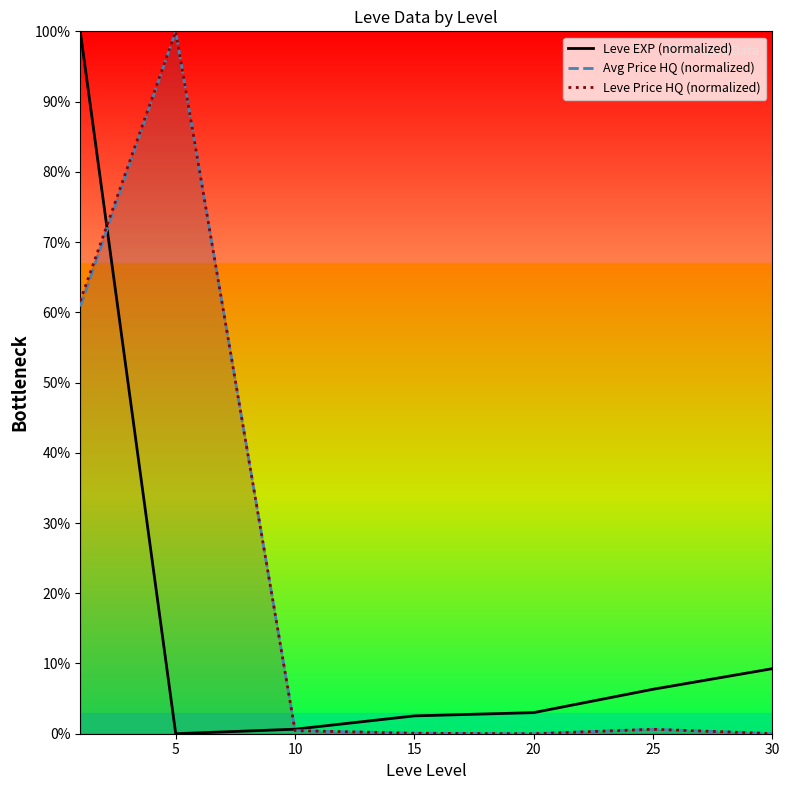

What is the spread (max minus min) of values at 5?

100.0